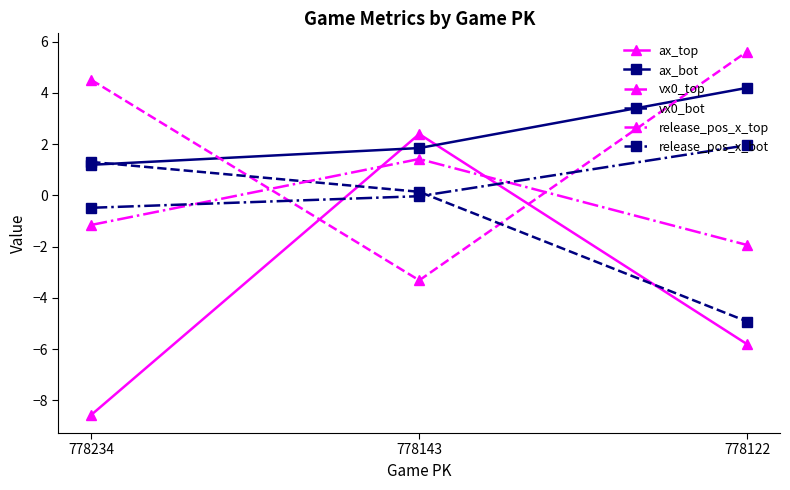

Which category has the highest value in the release_pos_x_bot series?

778122